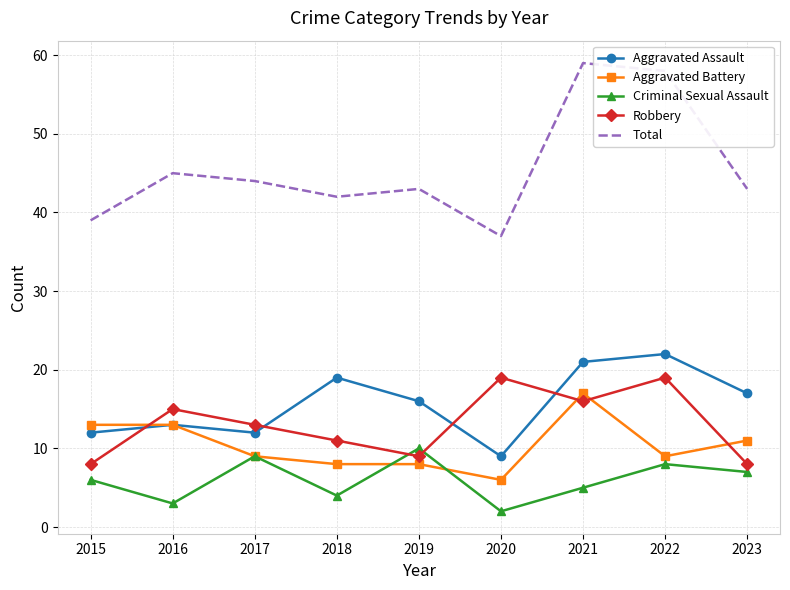

At which label is Robbery closest to 13?

2017